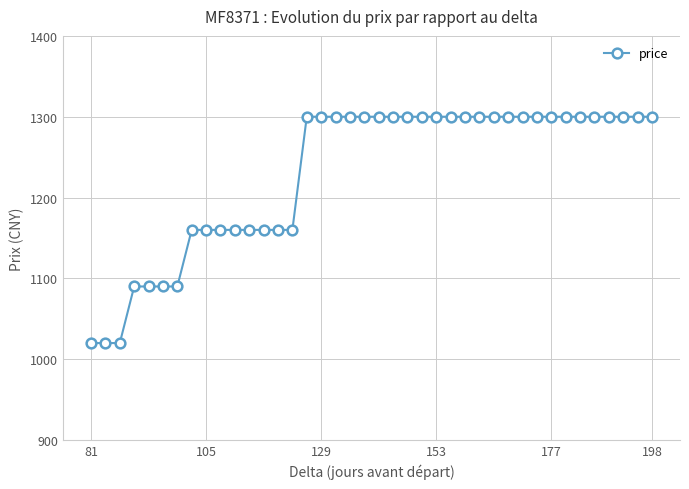

What is the minimum value shown in the chart?

1020